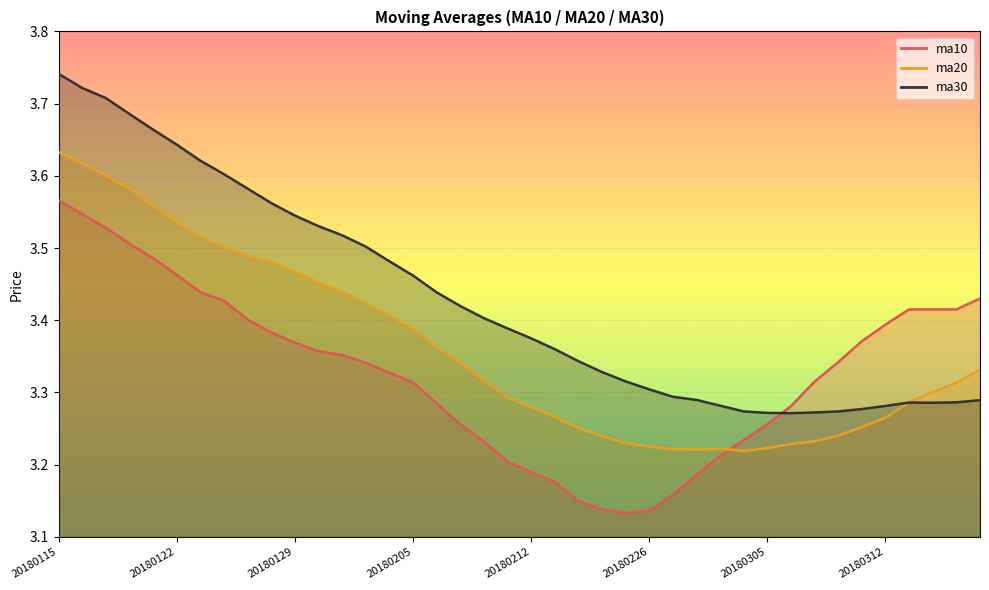

What is the difference between the highest and lowest values at 20180315?

0.1